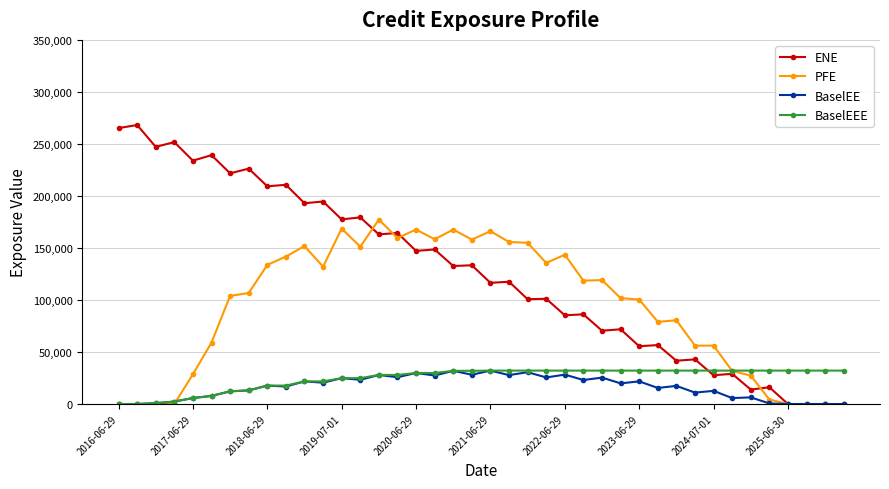

Which series has the largest range (max minus min)?

ENE